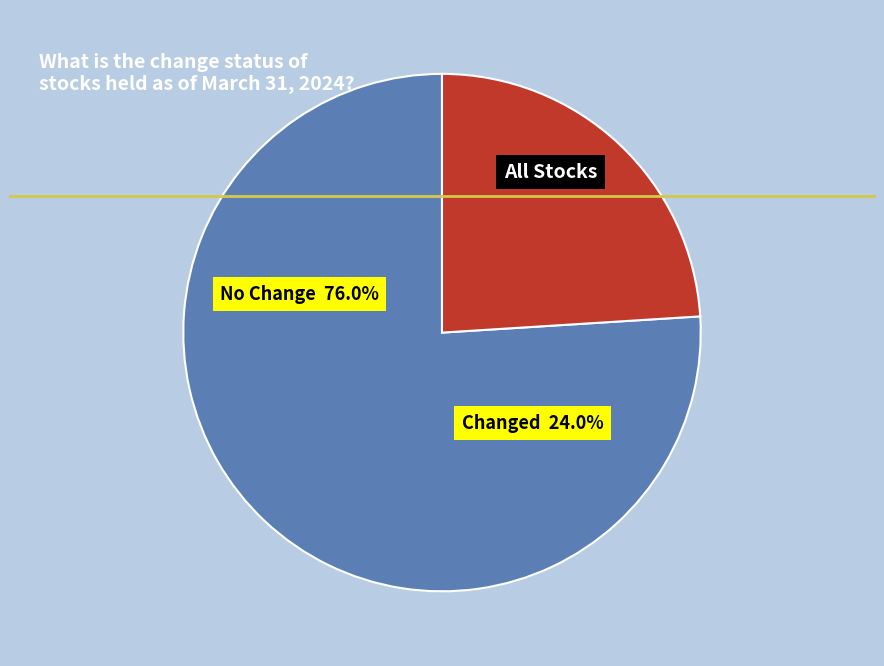

The Decrease slice represents 1% of the pie. True or false?

False